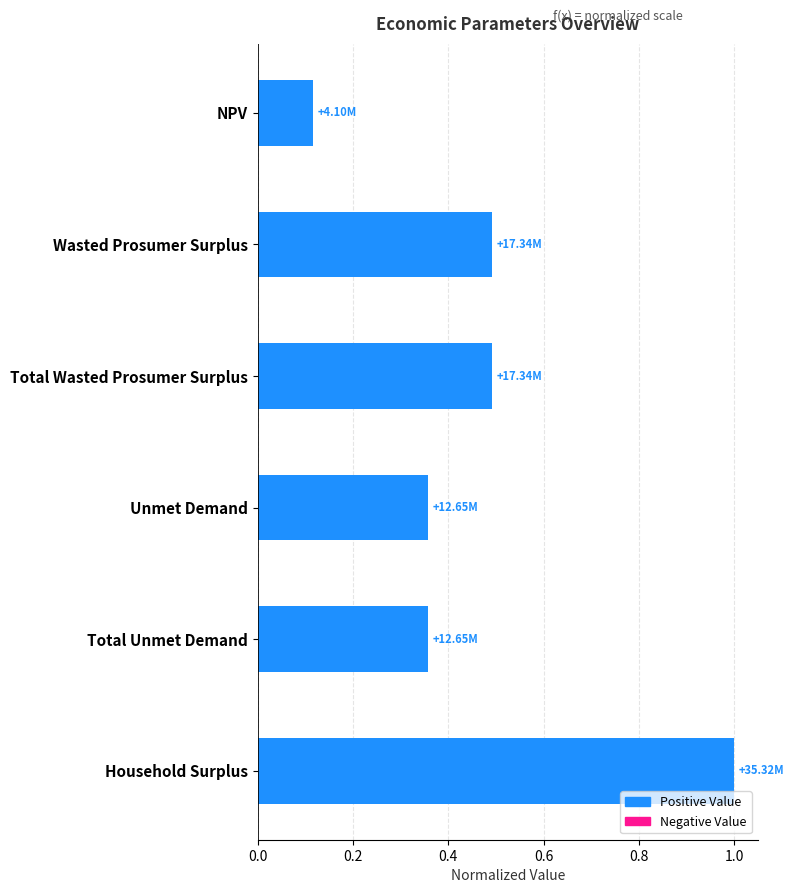

What is the average value?

0.5